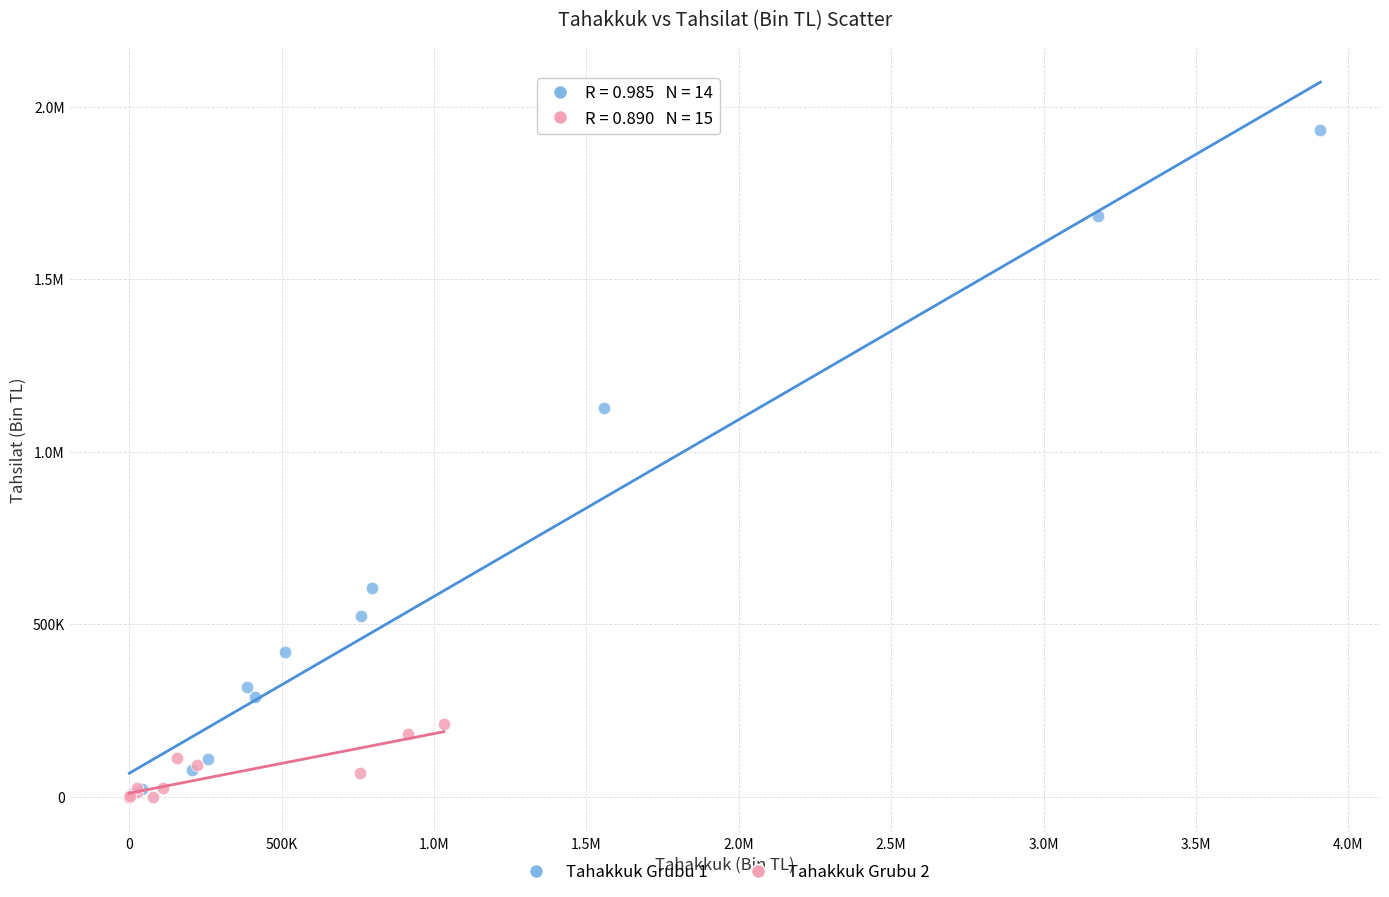

What are all the series names shown in the legend?

Tahakkuk Grubu 1, Tahakkuk Grubu 2